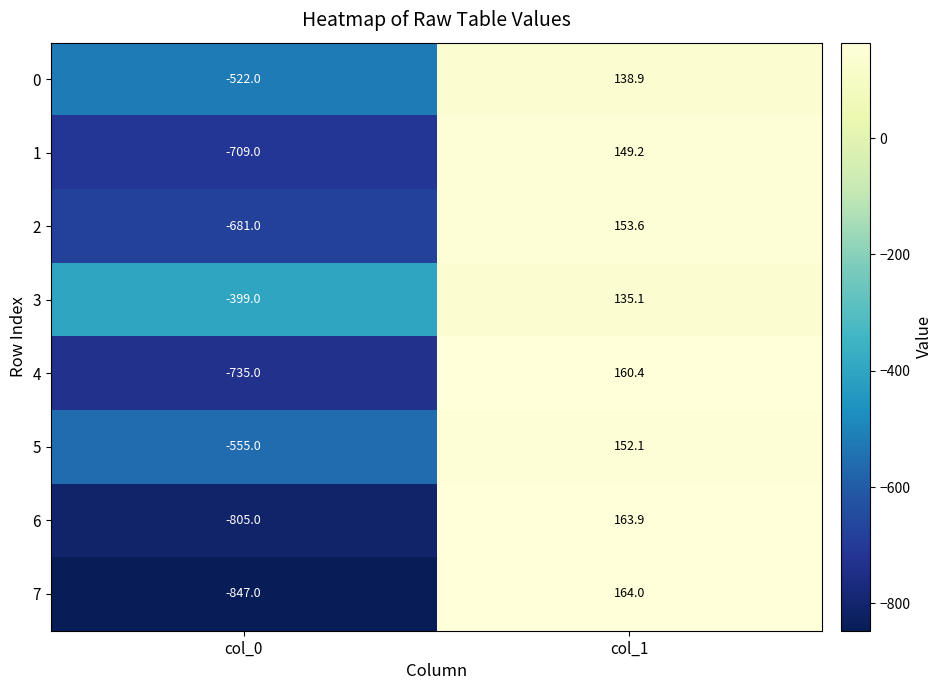

Which series has the largest total across all categories?

3